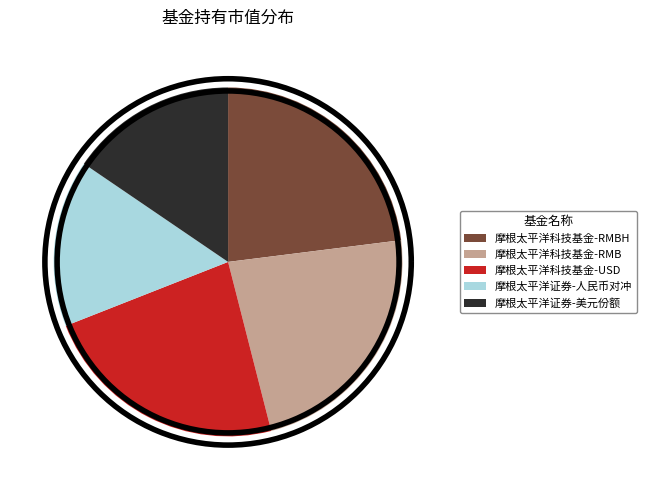

Count the number of slices in the pie.

5